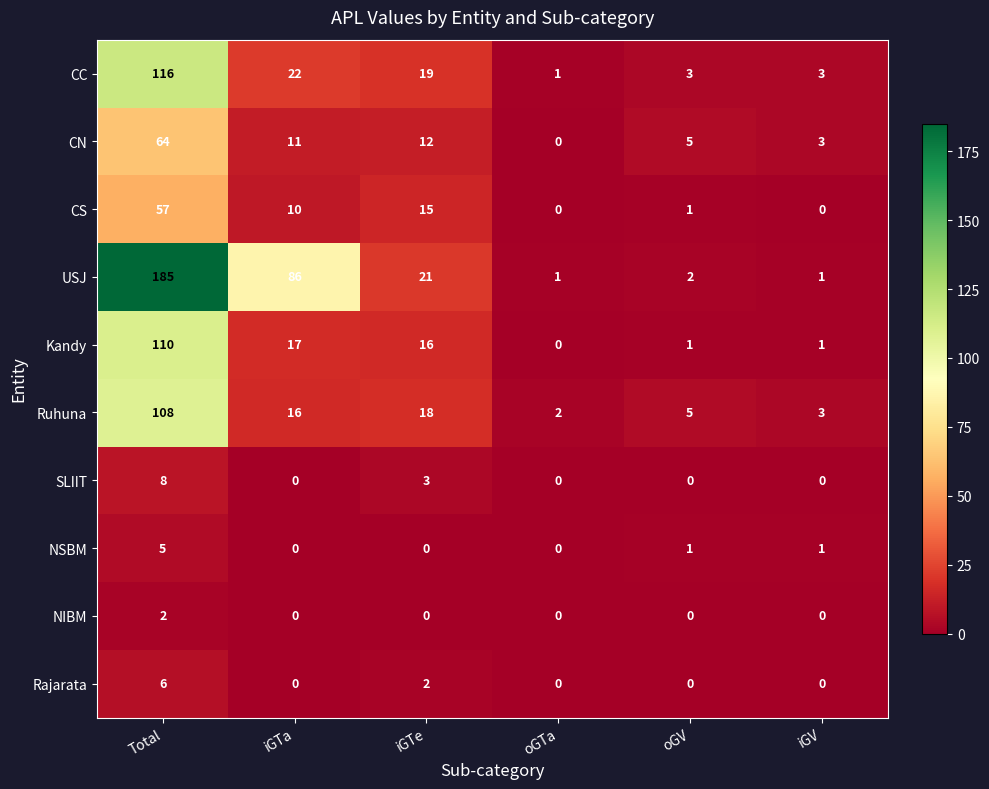

List the series in order of their peak value, highest first.

USJ, CC, Kandy, Ruhuna, CN, CS, SLIIT, Rajarata, NSBM, NIBM